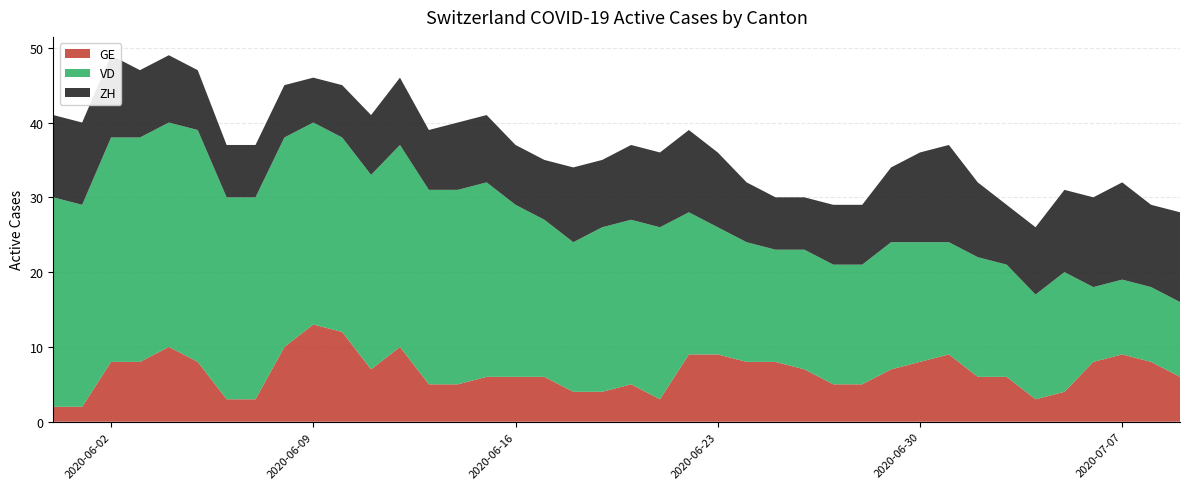

Reading left to right, list all the values displayed in this chart.

GE: 0=2	1=2	2=8	3=8	4=10	5=8	6=3	7=3	8=10	9=13	10=12	11=7	12=10	13=5	14=5	15=6	16=6	17=6	18=4	19=4	20=5	21=3	22=9	23=9	24=8	25=8	26=7	27=5	28=5	29=7	30=8	31=9	32=6	33=6	34=3	35=4	36=8	37=9	38=8	39=6
VD: 0=28	1=27	2=30	3=30	4=30	5=31	6=27	7=27	8=28	9=27	10=26	11=26	12=27	13=26	14=26	15=26	16=23	17=21	18=20	19=22	20=22	21=23	22=19	23=17	24=16	25=15	26=16	27=16	28=16	29=17	30=16	31=15	32=16	33=15	34=14	35=16	36=10	37=10	38=10	39=10
ZH: 0=11	1=11	2=11	3=9	4=9	5=8	6=7	7=7	8=7	9=6	10=7	11=8	12=9	13=8	14=9	15=9	16=8	17=8	18=10	19=9	20=10	21=10	22=11	23=10	24=8	25=7	26=7	27=8	28=8	29=10	30=12	31=13	32=10	33=8	34=9	35=11	36=12	37=13	38=11	39=12